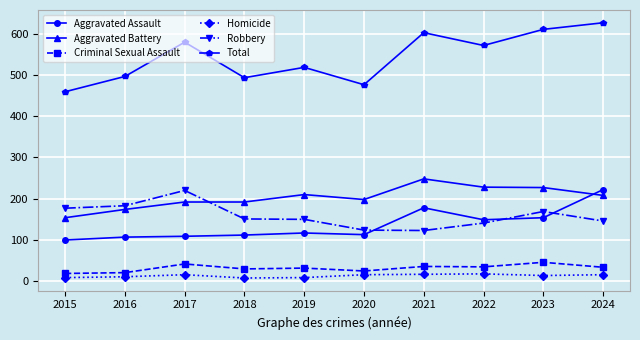

What is the value of the Aggravated Battery point at the 10th from the left?

208